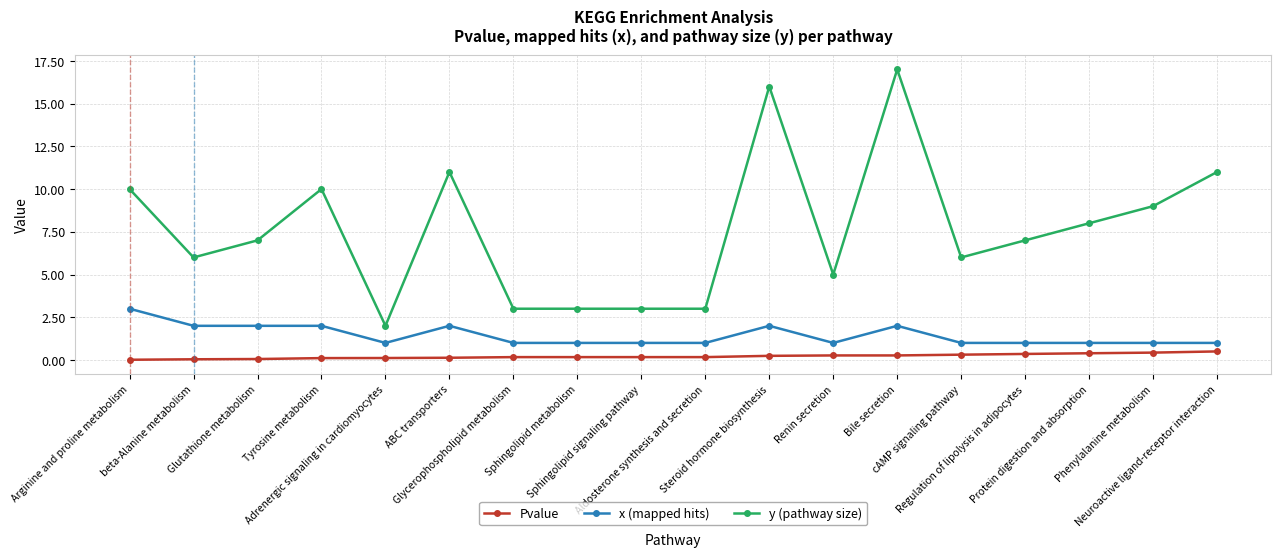

What is the greatest value displayed?

17.0